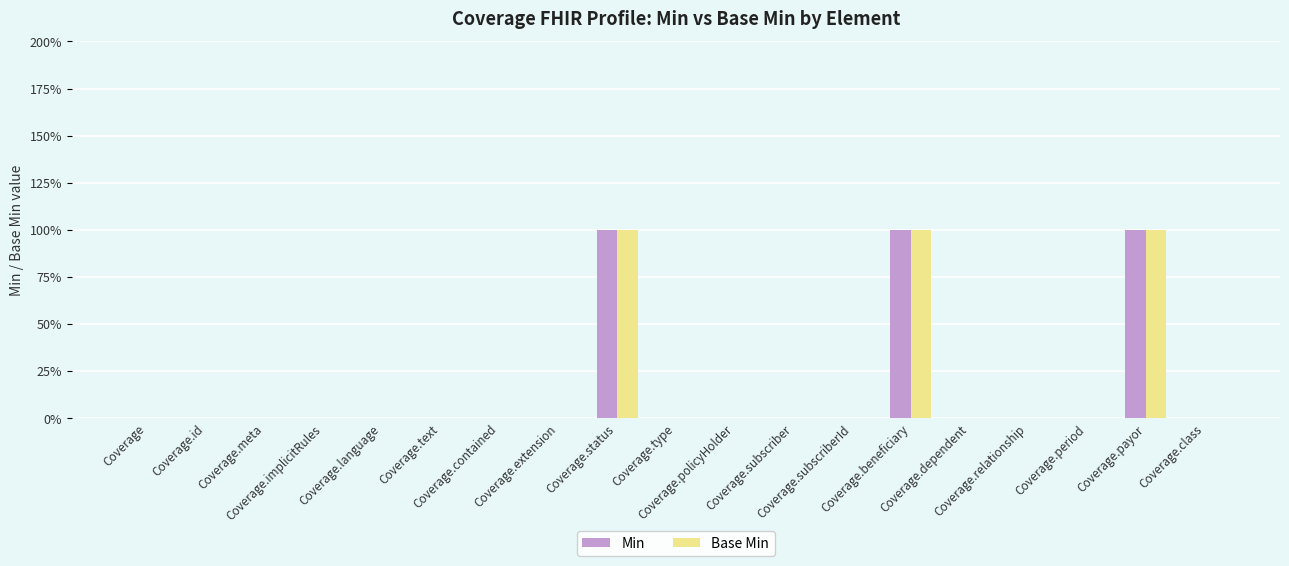

Does the chart contain stacked bars?

No